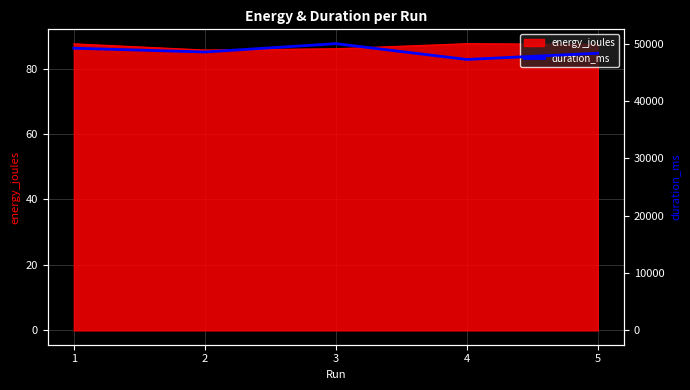

List the labels in order of value, smallest first.

4, 5, 2, 1, 3